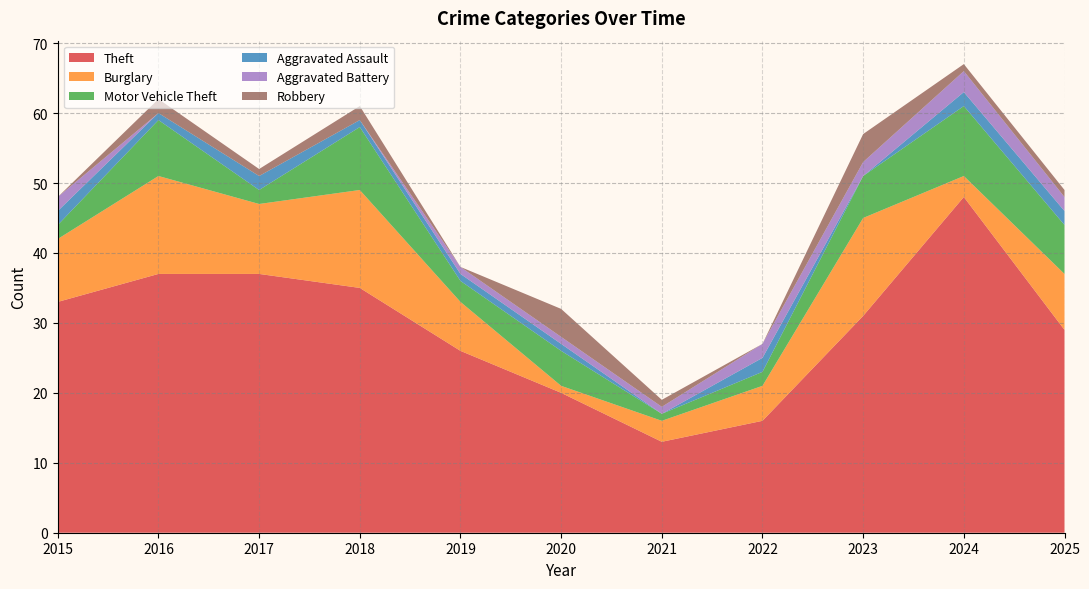

In Theft, how many points are higher than both neighbors (excluding endpoints)?

1